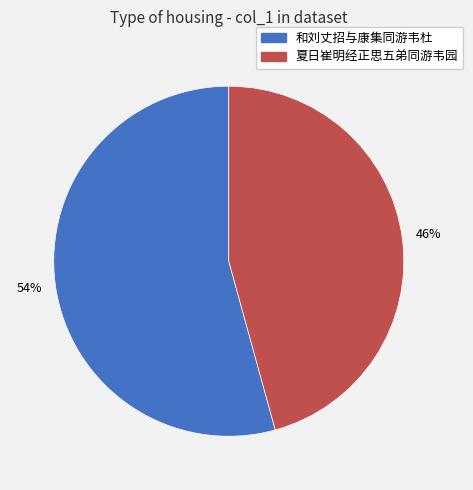

Rank the categories by value from highest to lowest.

和刘丈招与康集同游韦杜, 夏日崔明经正思五弟同游韦园